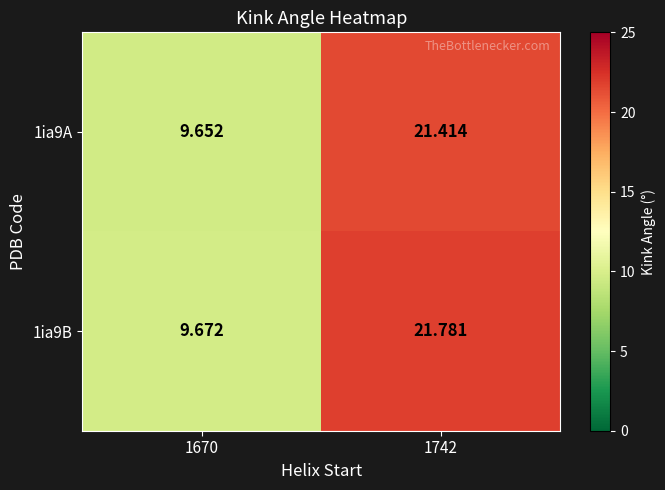

At how many categories does at least one series exceed 20?

1